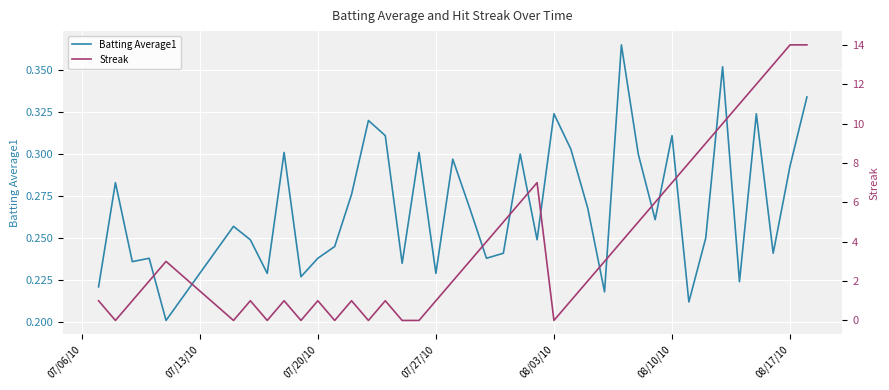

Reading right to left, extract all data points from this chart.

Batting Average1: 0.3	0.3	0.2	0.3	0.2	0.4	0.2	0.2	0.3	0.3	0.3	0.4	0.2	0.3	0.3	0.3	0.2	0.3	0.2	0.2	0.3	0.3	0.2	0.3	0.2	0.3	0.3	0.3	0.2	0.2	0.2	0.3	0.2	0.2	0.3	0.2	0.2	0.2	0.3	0.2
Streak: 14.0	14.0	13.0	12.0	11.0	10.0	9.0	8.0	7.0	6.0	5.0	4.0	3.0	2.0	1.0	0.0	7.0	6.0	5.0	4.0	3.0	2.0	1.0	0.0	0.0	1.0	0.0	1.0	0.0	1.0	0.0	1.0	0.0	1.0	0.0	3.0	2.0	1.0	0.0	1.0